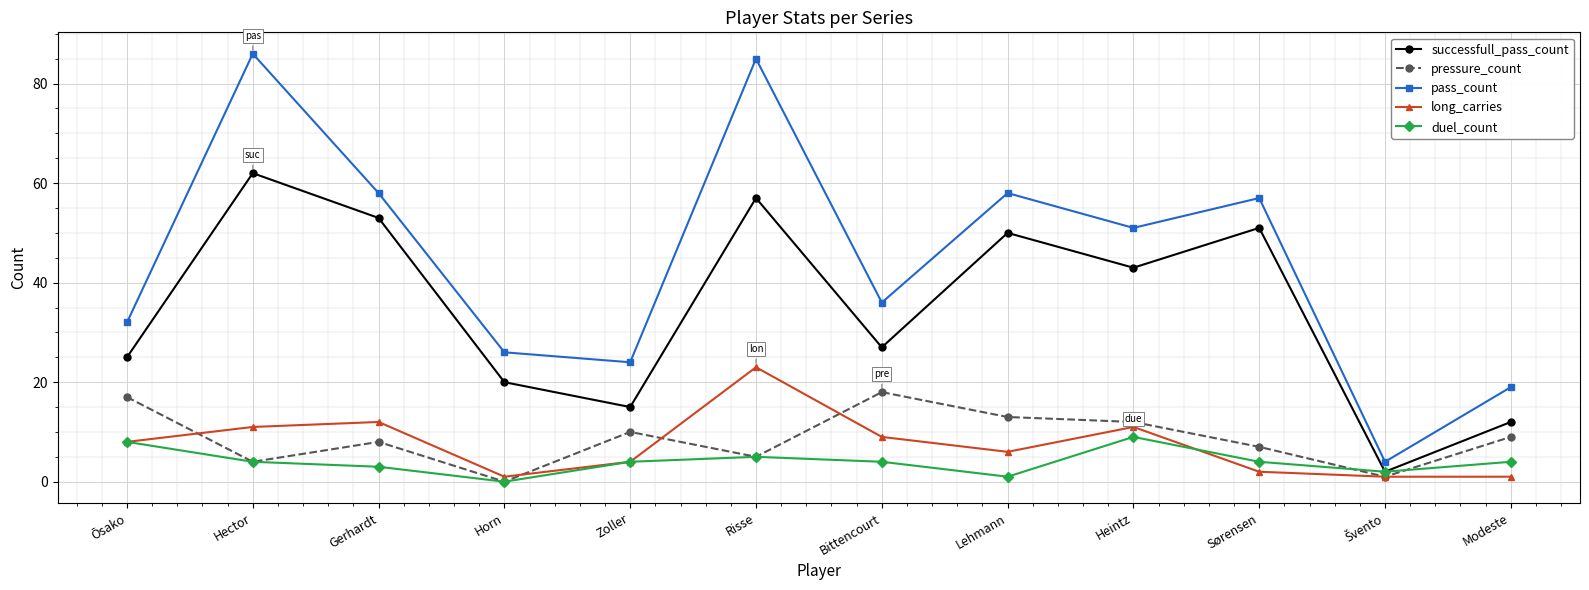

In pass_count, how many points are lower than both neighbors (excluding endpoints)?

4